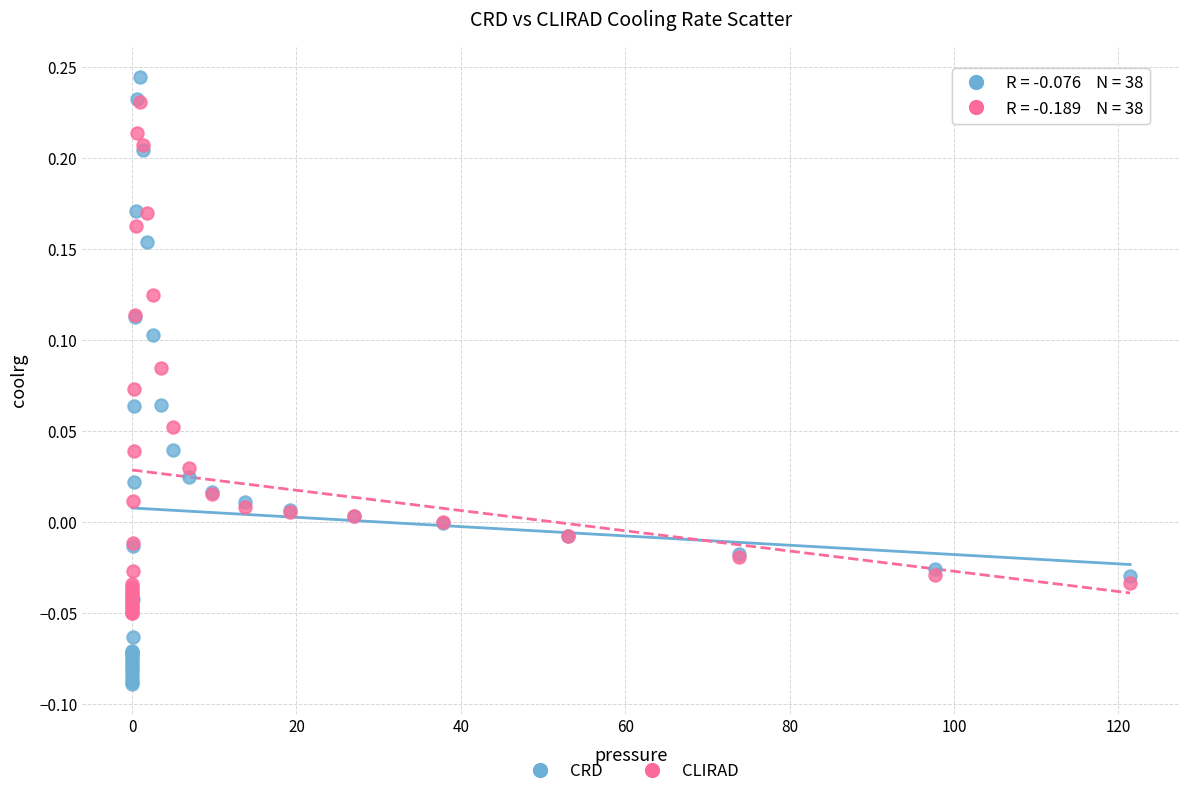

What are all the series names shown in the legend?

CRD, CLIRAD